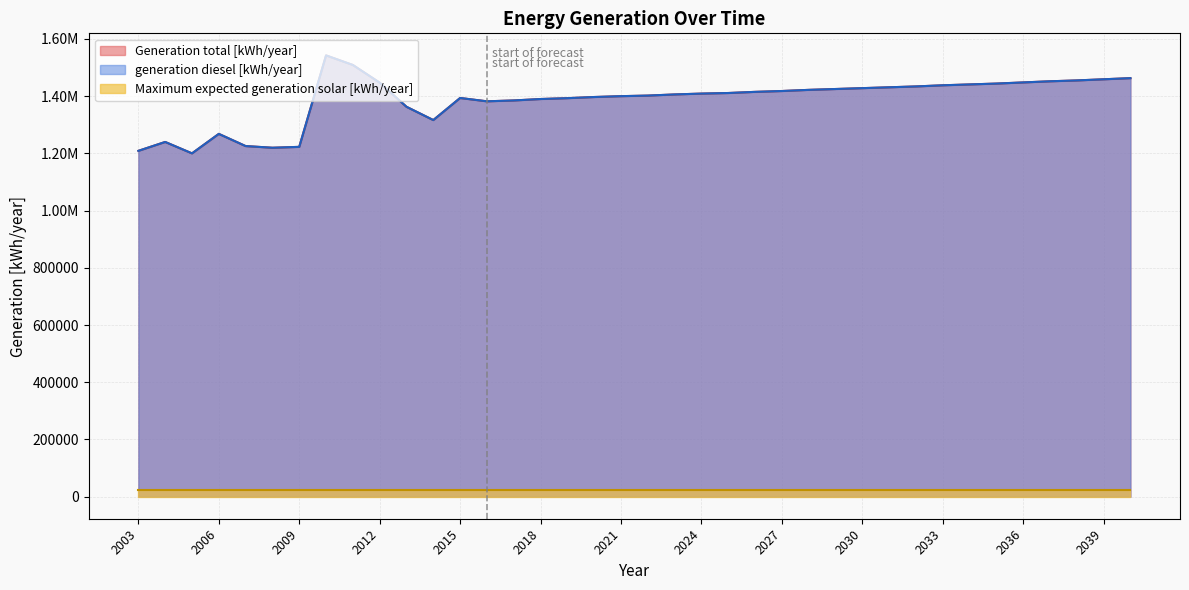

Count the number of categories in the chart.

38